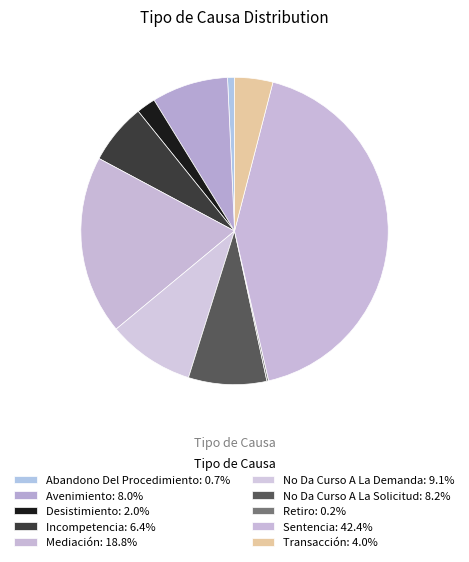

Does any single category account for the majority?

No